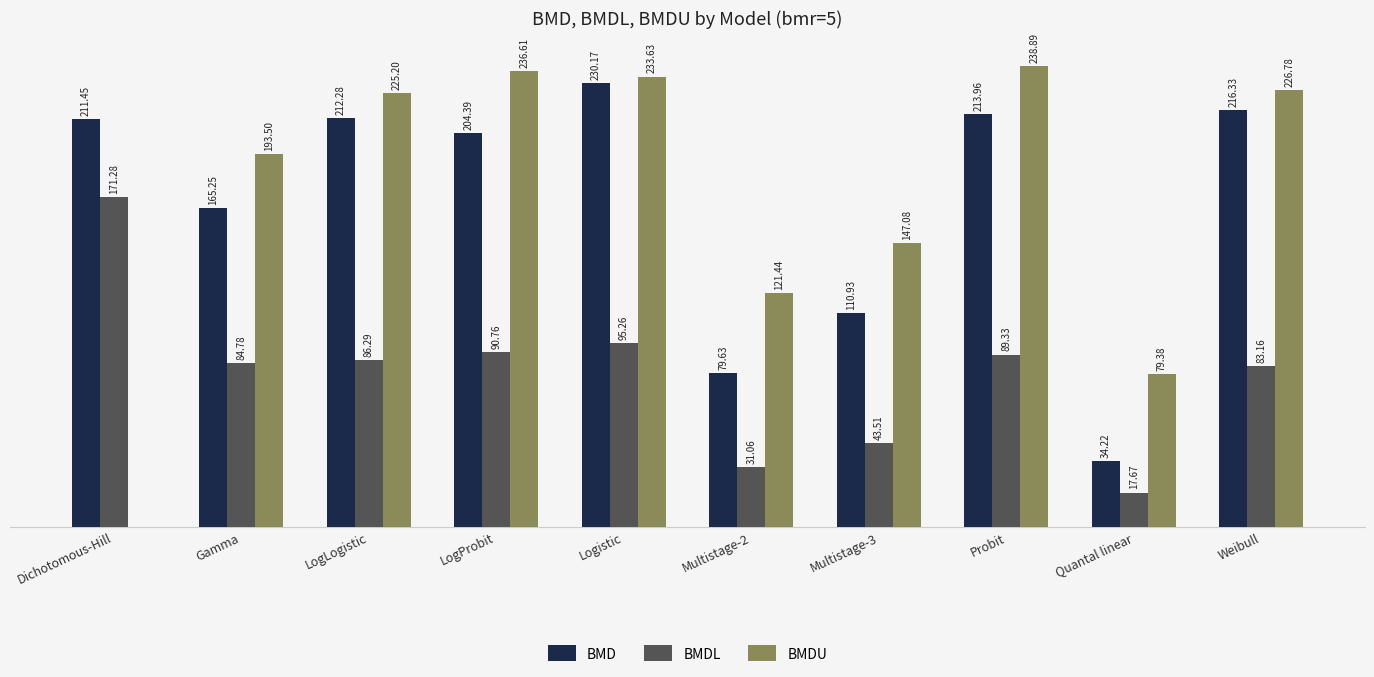

Which category has the highest value in the BMD series?

Logistic